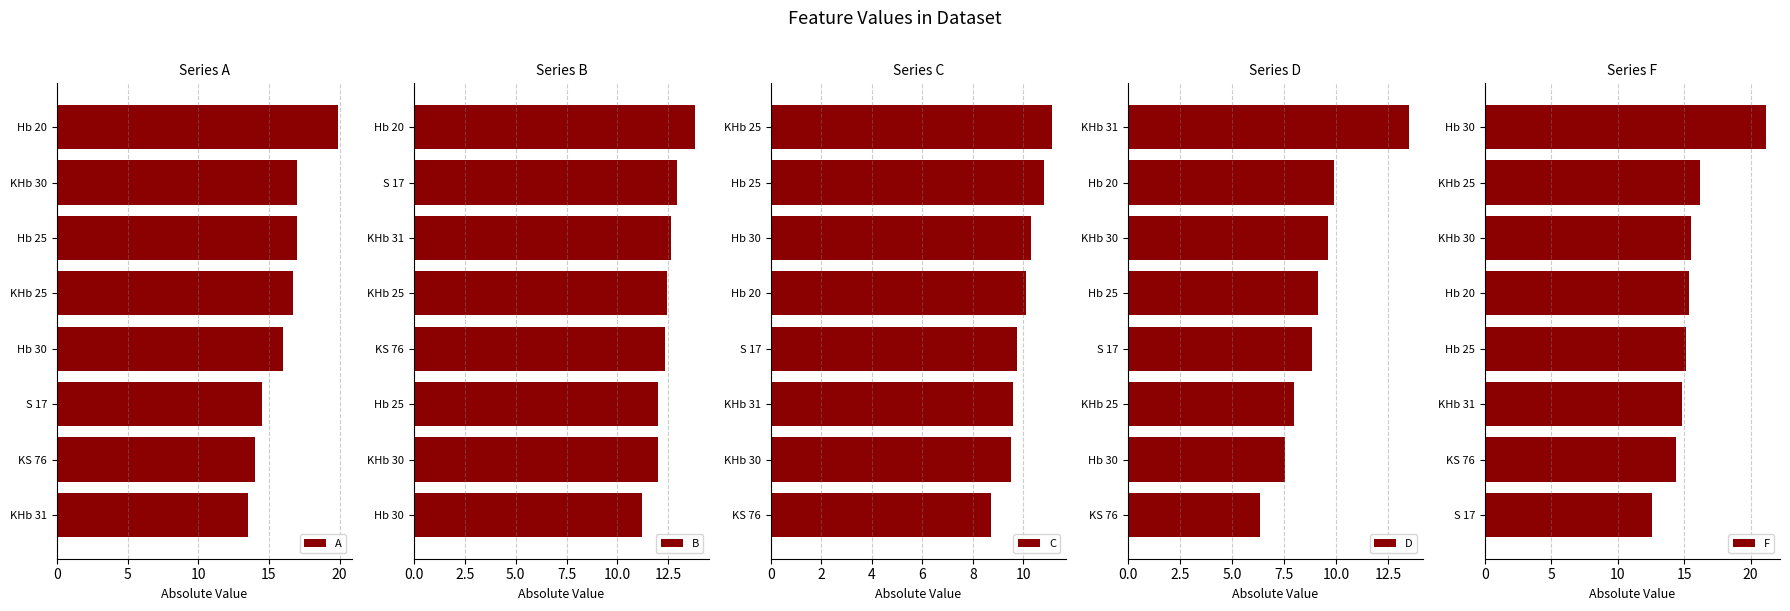

The value of A at KHb 30 is 17.0. True or false?

True